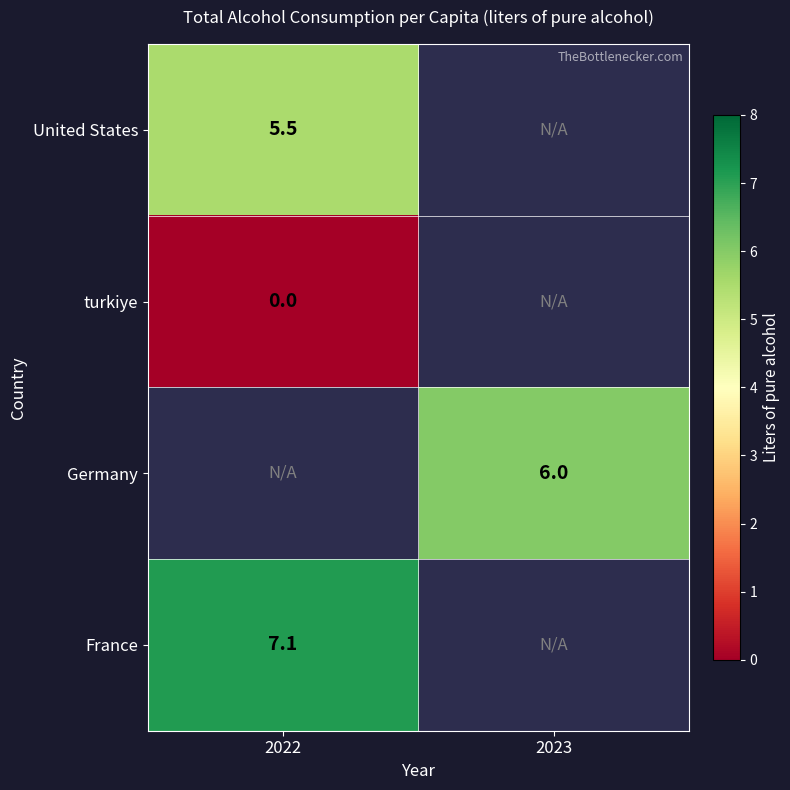

The France series shows 7.1 at 2022. True or false?

True